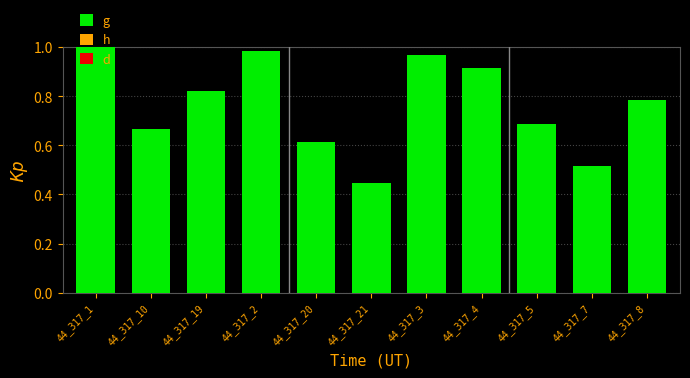

What position from the left is 44_317_19?

3